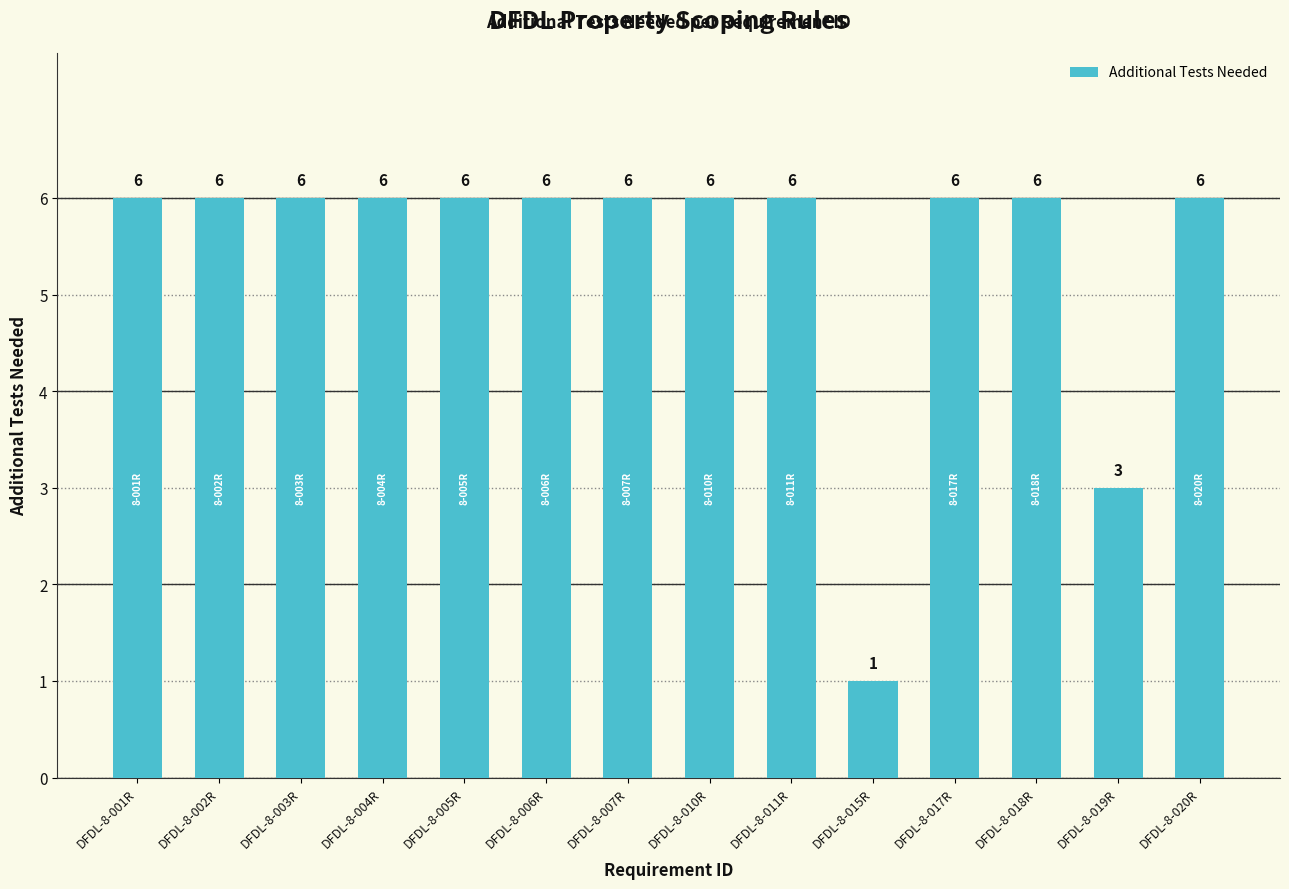

What is the difference between the maximum and minimum values?

5